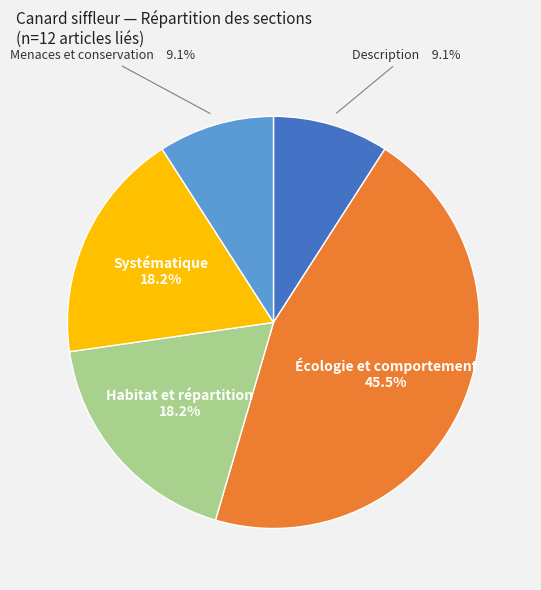

Is there a majority slice in this chart?

No